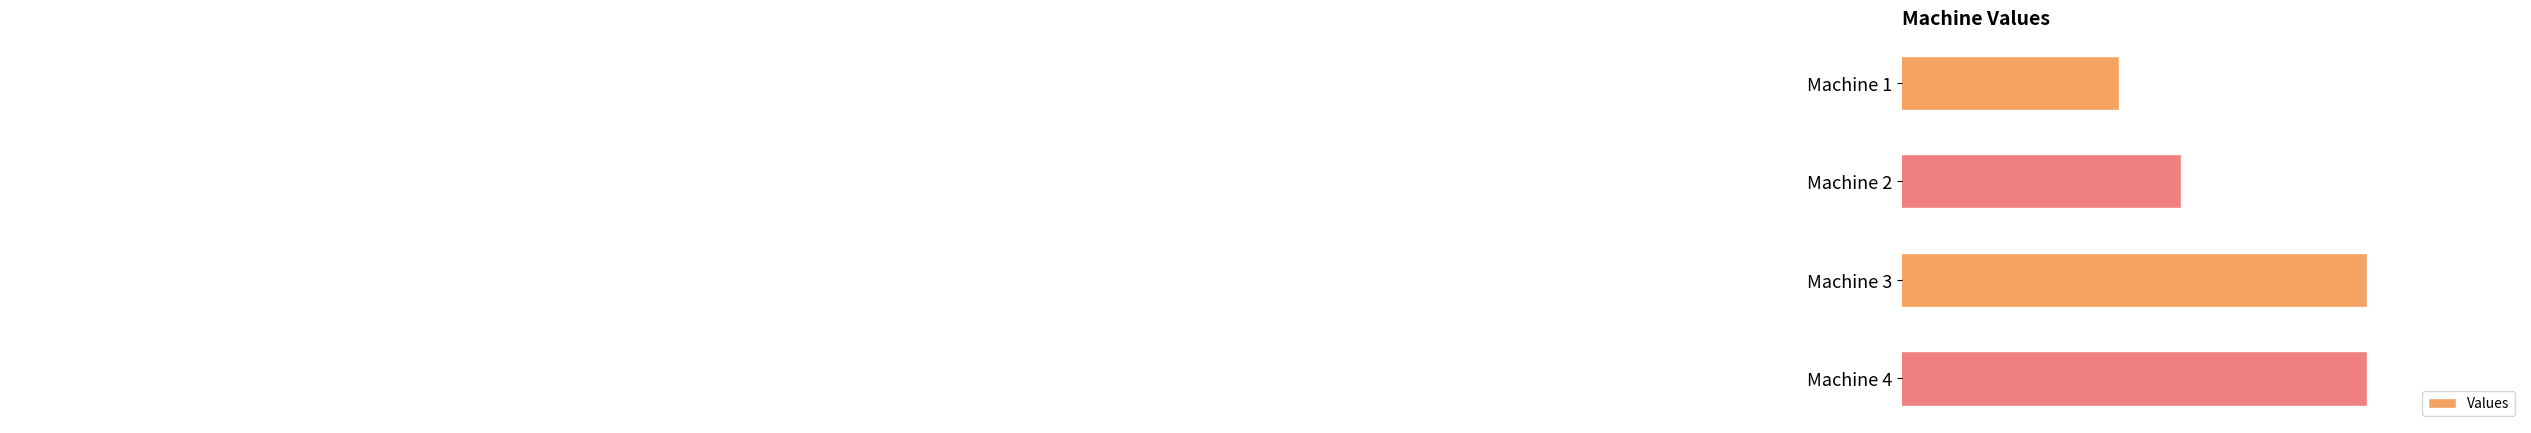

Does the chart contain any negative values?

No